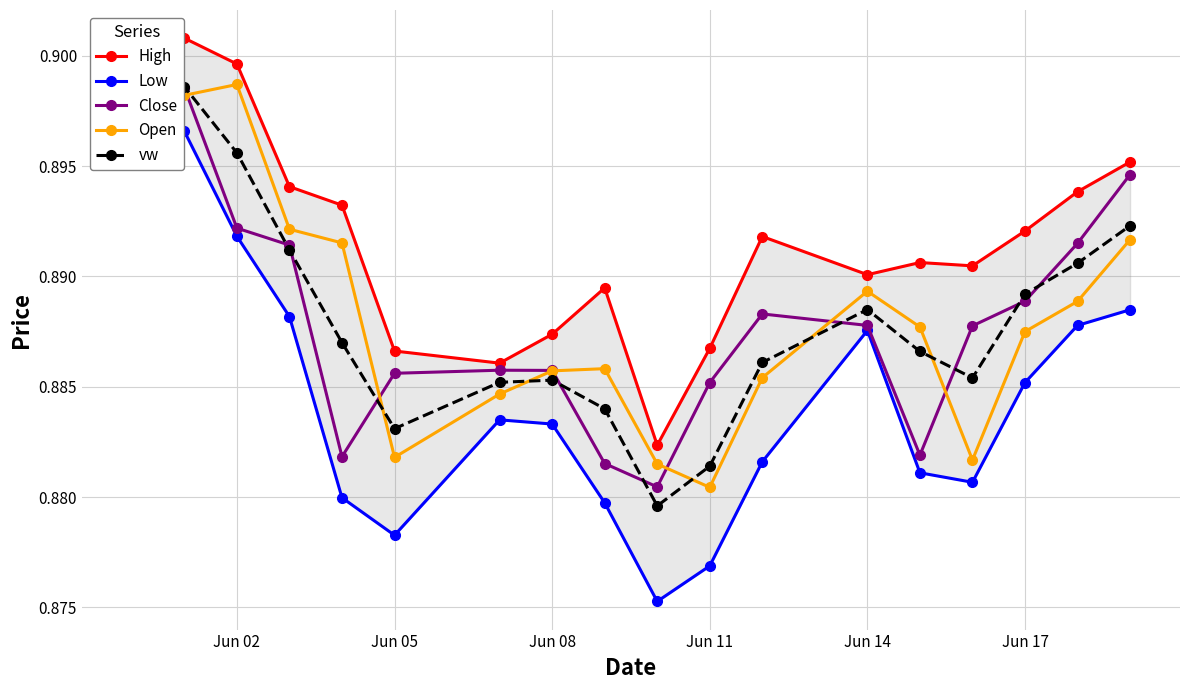

True or false: Low and vw cross at least once.

False